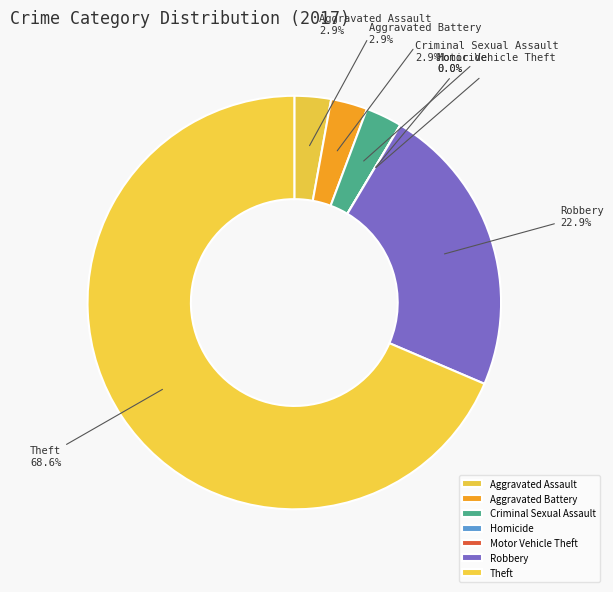

Which slice represents more than half of the pie?

Theft